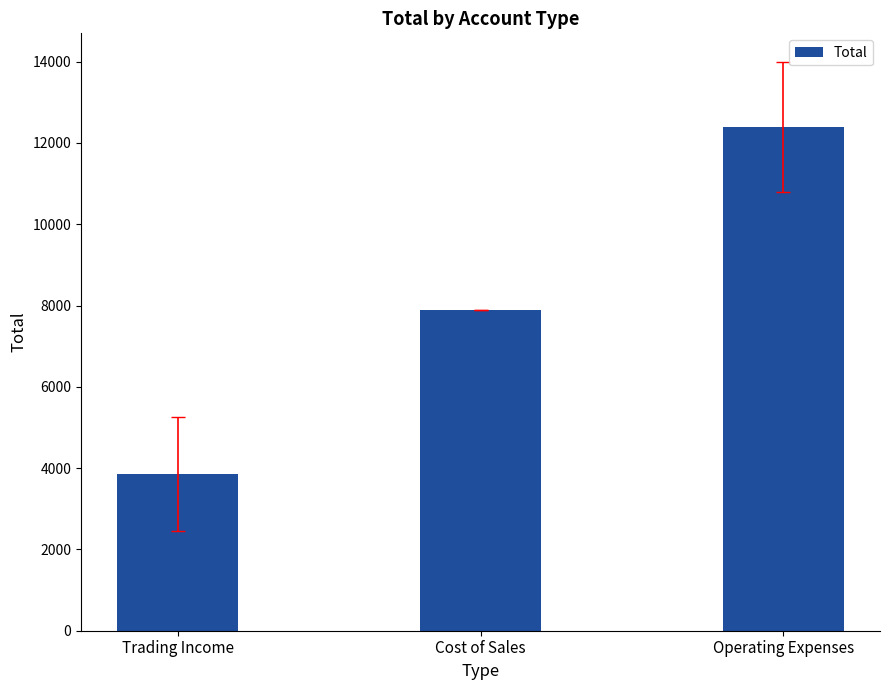

The chart shows a value of 21771.3 at Operating Expenses. True or false?

False